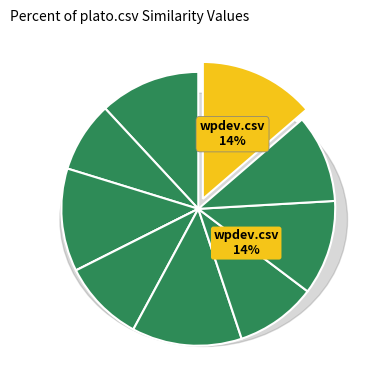

Does any single category account for the majority?

No